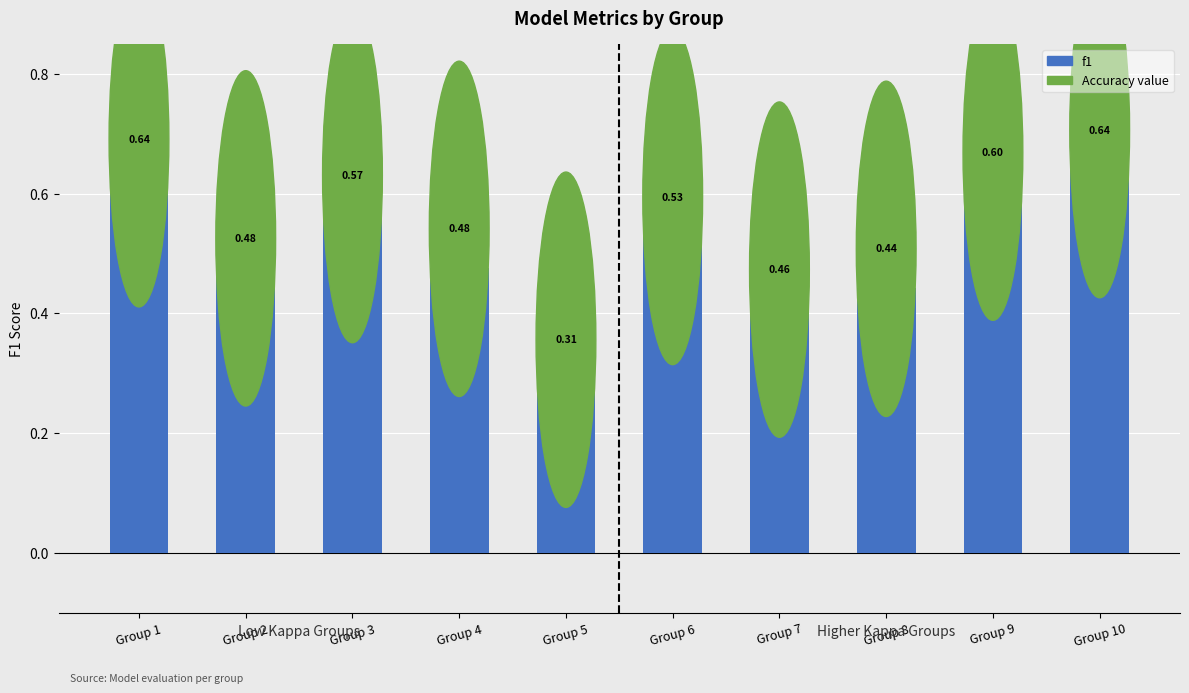

What is the maximum value shown in the chart?

0.6